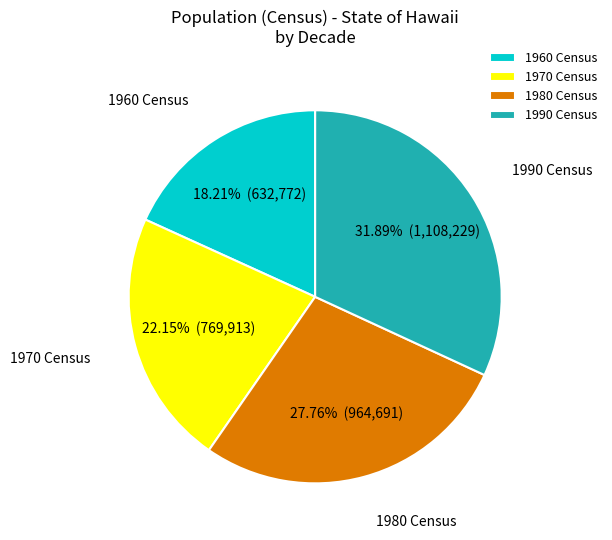

Is the sum of 1980 Census and 1970 Census greater than half?

No